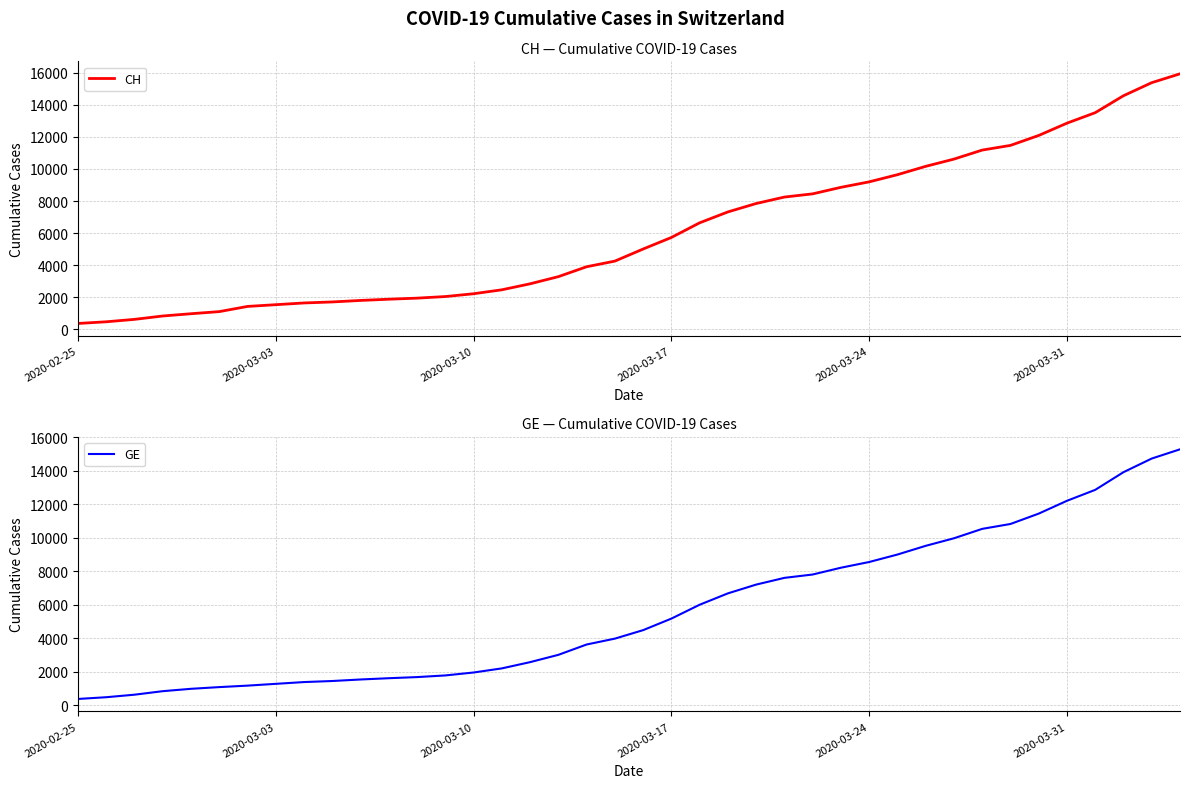

True or false: GE and CH cross at least once.

False